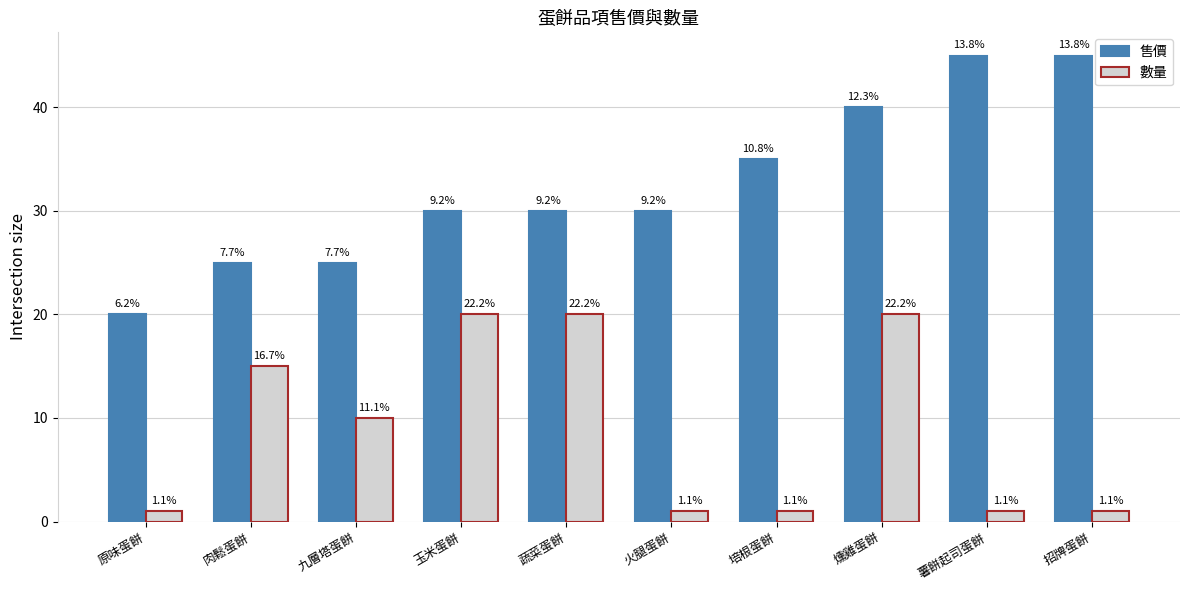

What are all the series names shown in the legend?

售價, 數量